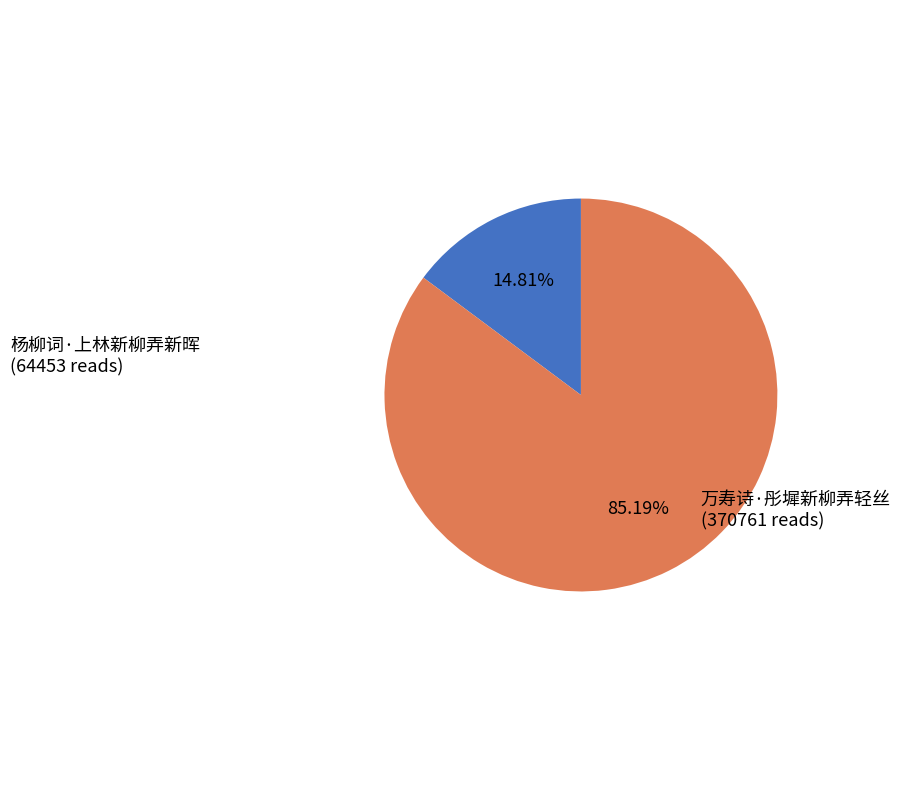

The 万寿诗·彤墀新柳弄轻丝 slice represents 85% of the pie. True or false?

True